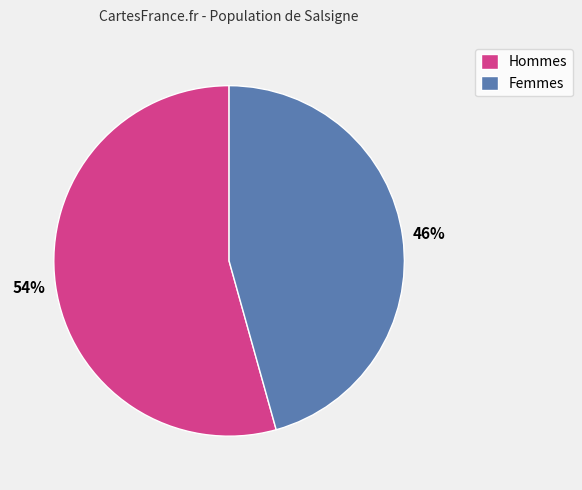

Is the sum of Femmes and Hommes greater than half?

Yes